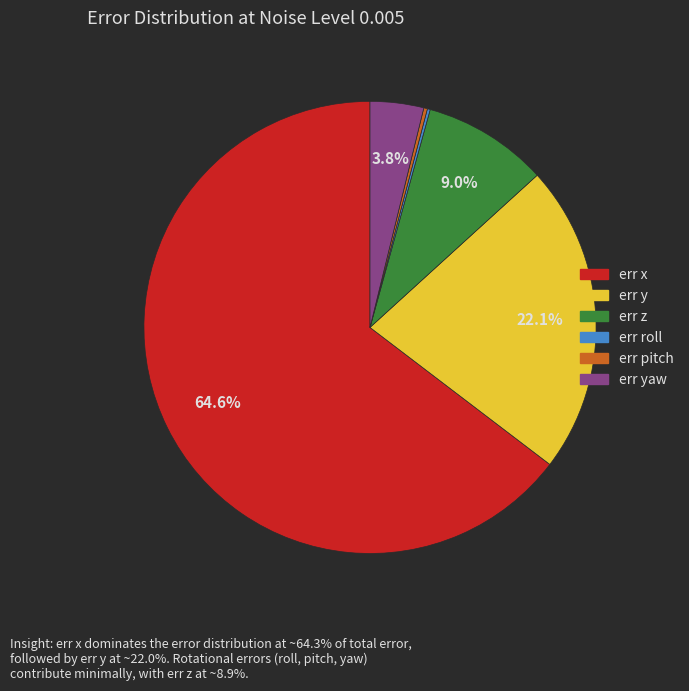

Is the sum of err y and err x greater than half?

Yes